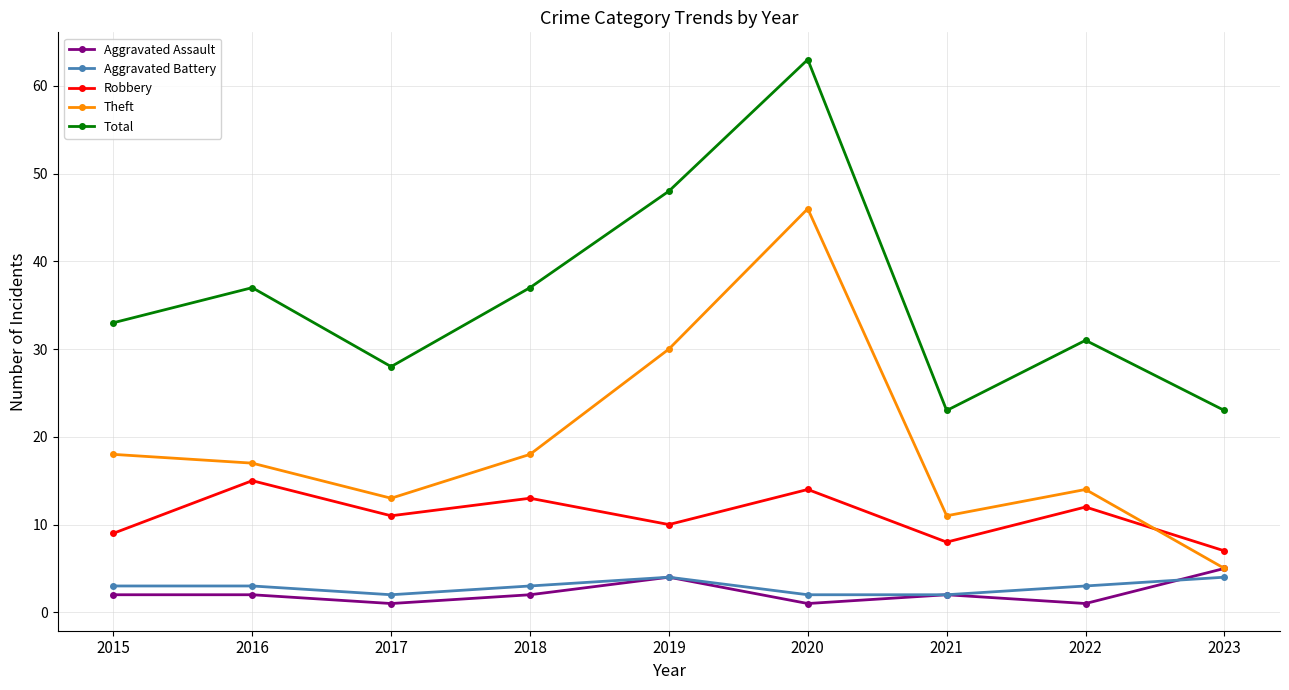

Reading left to right, transcribe all the data shown in this chart.

Aggravated Assault: 2015=2	2016=2	2017=1	2018=2	2019=4	2020=1	2021=2	2022=1	2023=5
Aggravated Battery: 2015=3	2016=3	2017=2	2018=3	2019=4	2020=2	2021=2	2022=3	2023=4
Robbery: 2015=9	2016=15	2017=11	2018=13	2019=10	2020=14	2021=8	2022=12	2023=7
Theft: 2015=18	2016=17	2017=13	2018=18	2019=30	2020=46	2021=11	2022=14	2023=5
Total: 2015=33	2016=37	2017=28	2018=37	2019=48	2020=63	2021=23	2022=31	2023=23